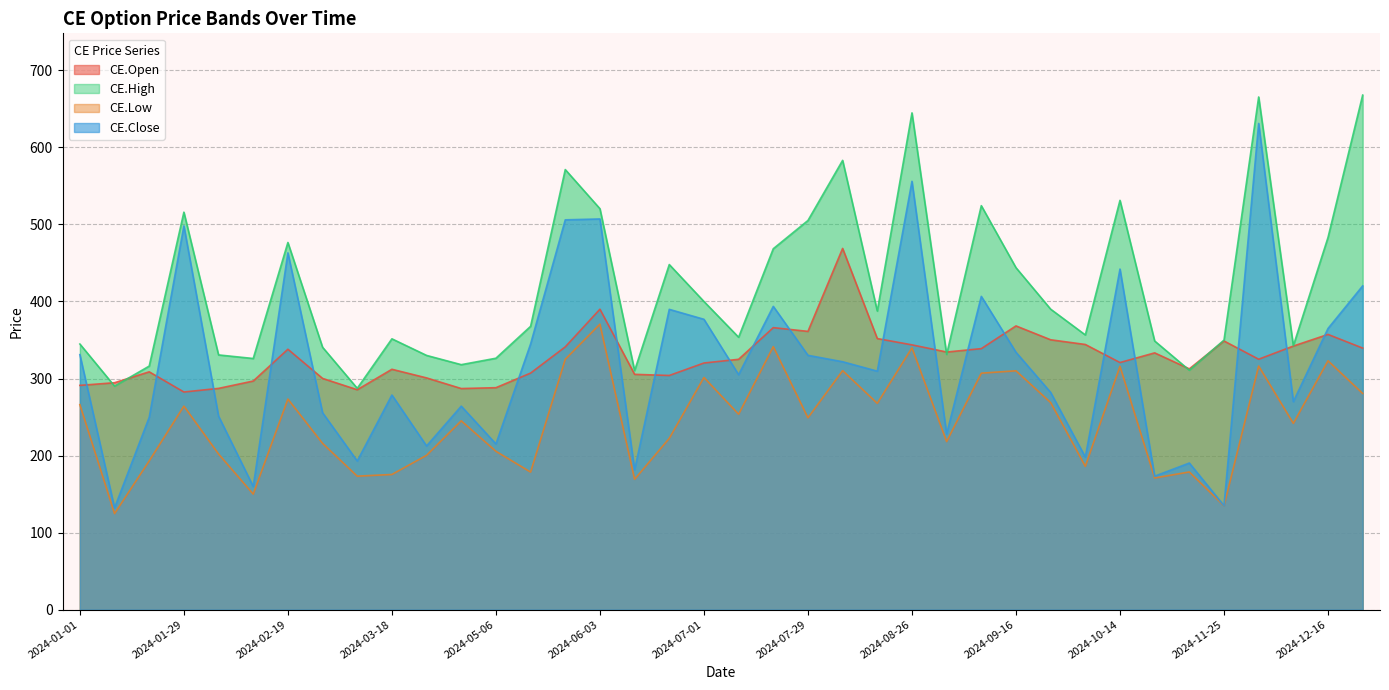

At which category is the sum across all series the highest?

2024-12-02